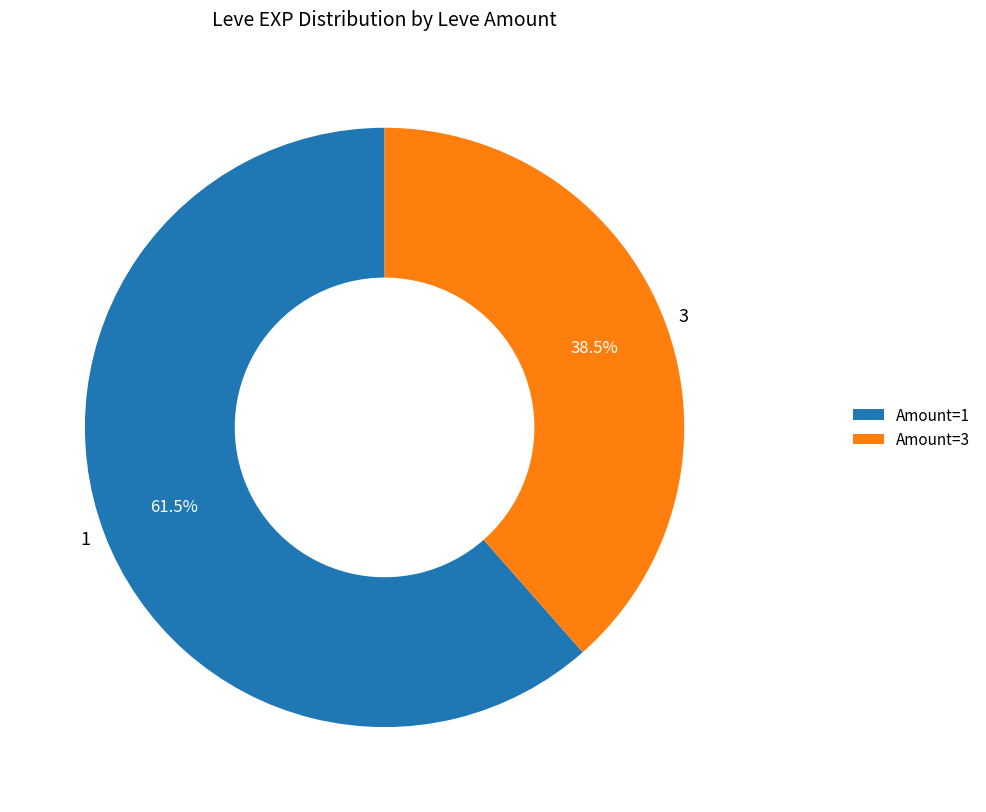

What is the ratio of the value at 1 to the value at 3?

1.6